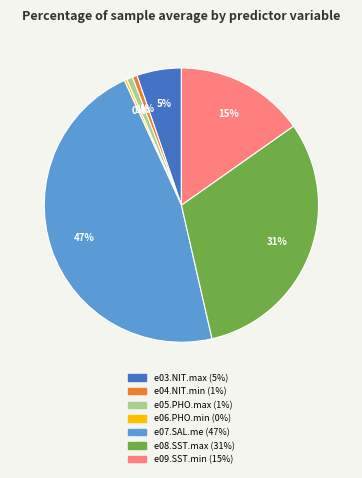

What is the largest slice in the pie chart?

e07.SAL.me